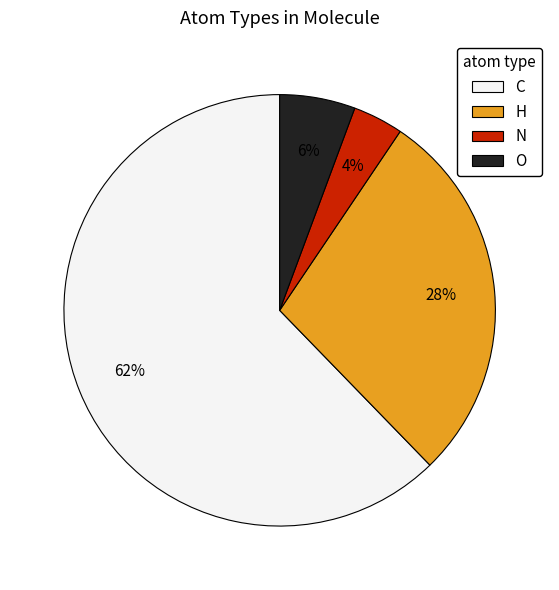

Do N and C together represent more than half of the pie?

Yes